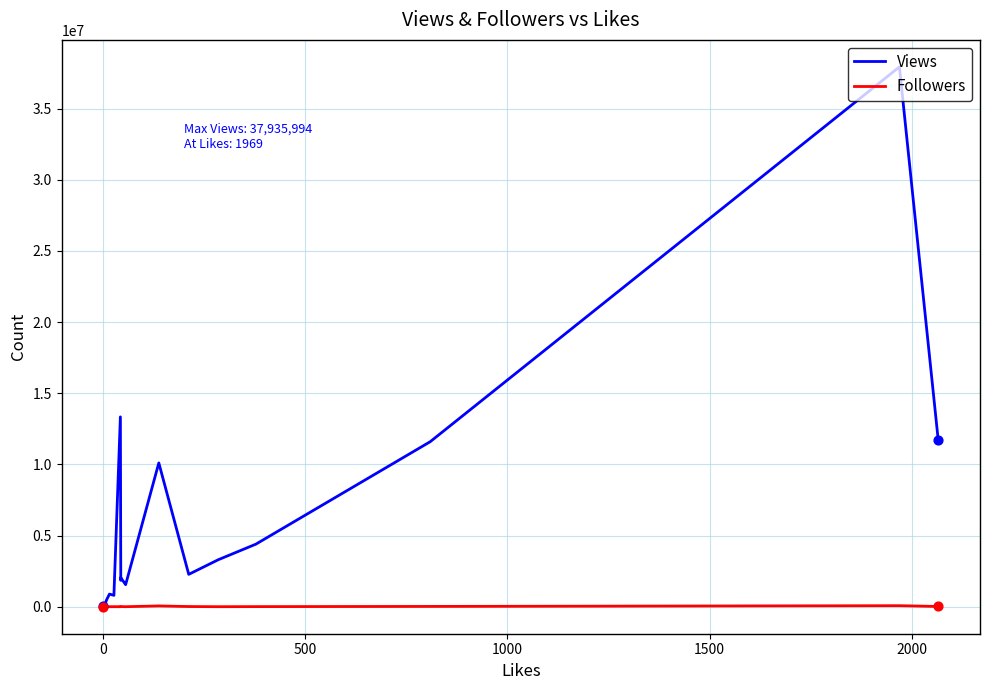

Which series has the widest spread of Y values?

Views